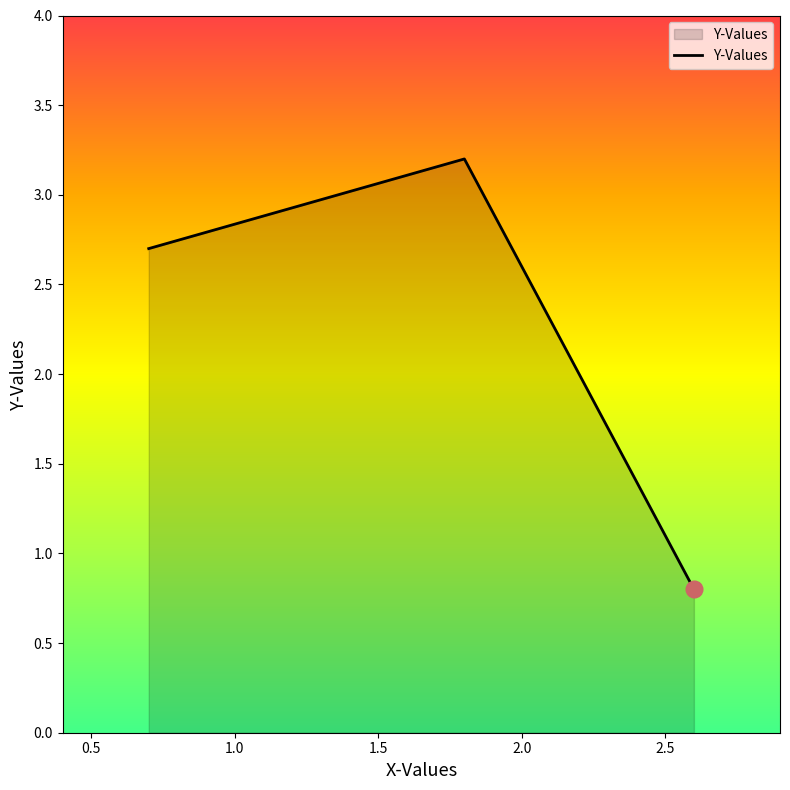

What is the maximum value shown in the chart?

3.2